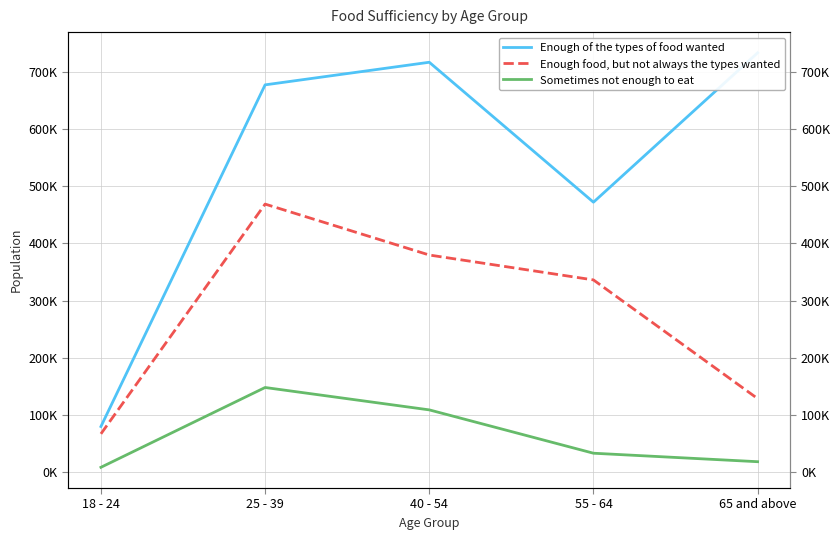

At which label does Enough of the types of food wanted first exceed 677905?

40 - 54